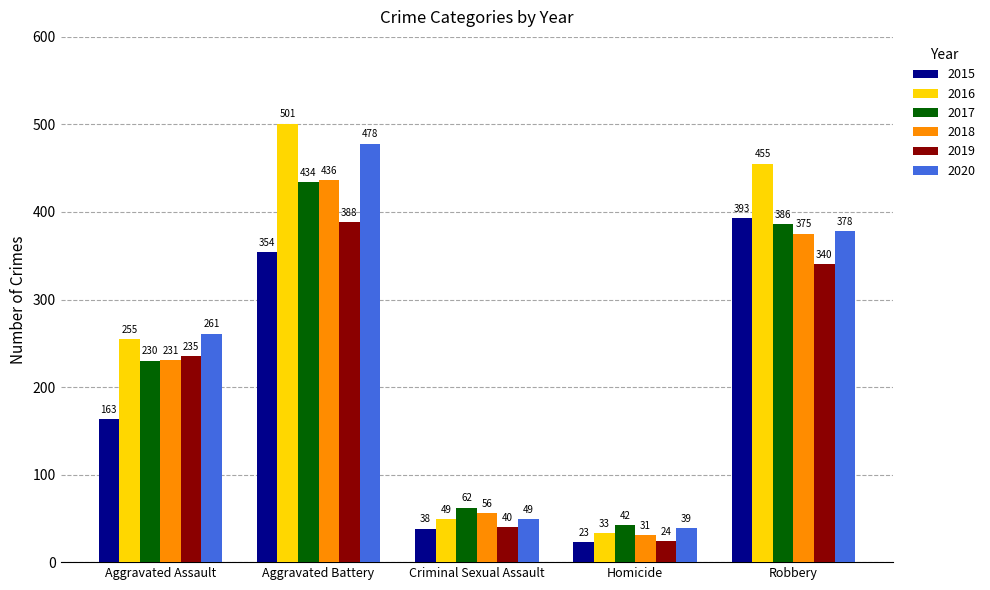

At which category is the sum across all series the highest?

Aggravated Battery